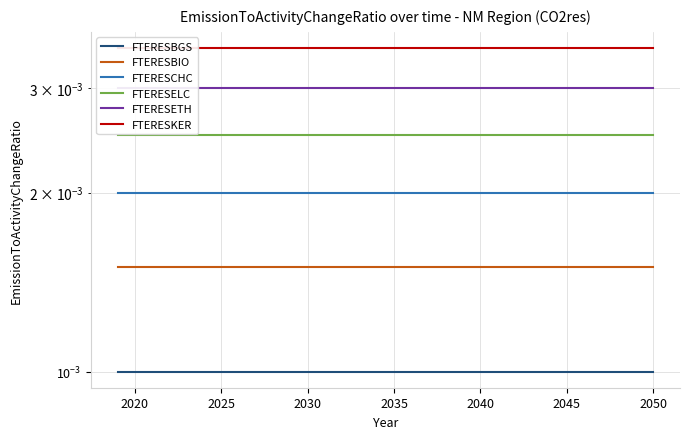

True or false: FTERESKER and FTERESBIO cross at least once.

False